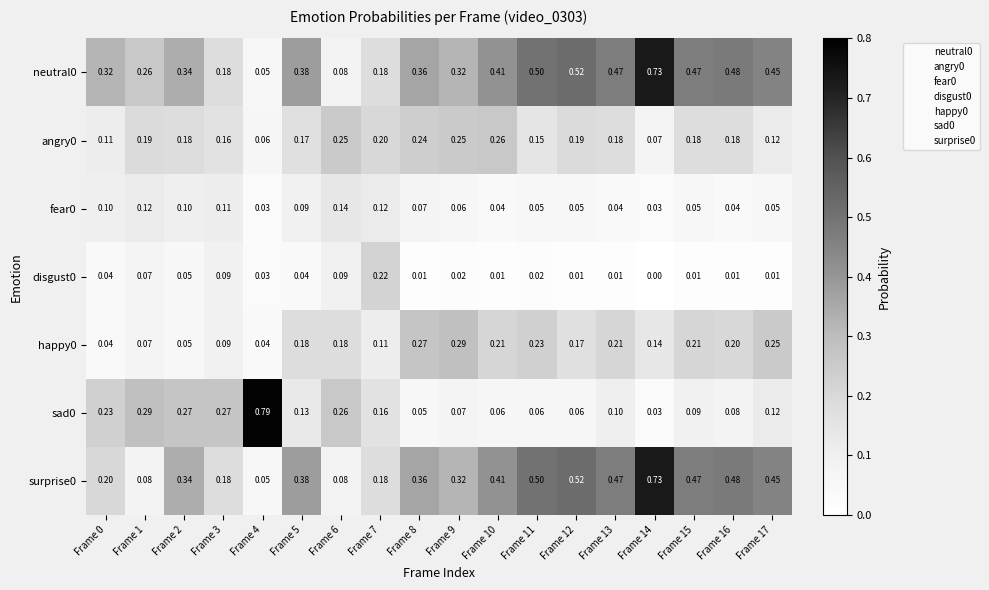

Is the value of sad0 at Frame 9 greater than the value of happy0 at Frame 16?

No